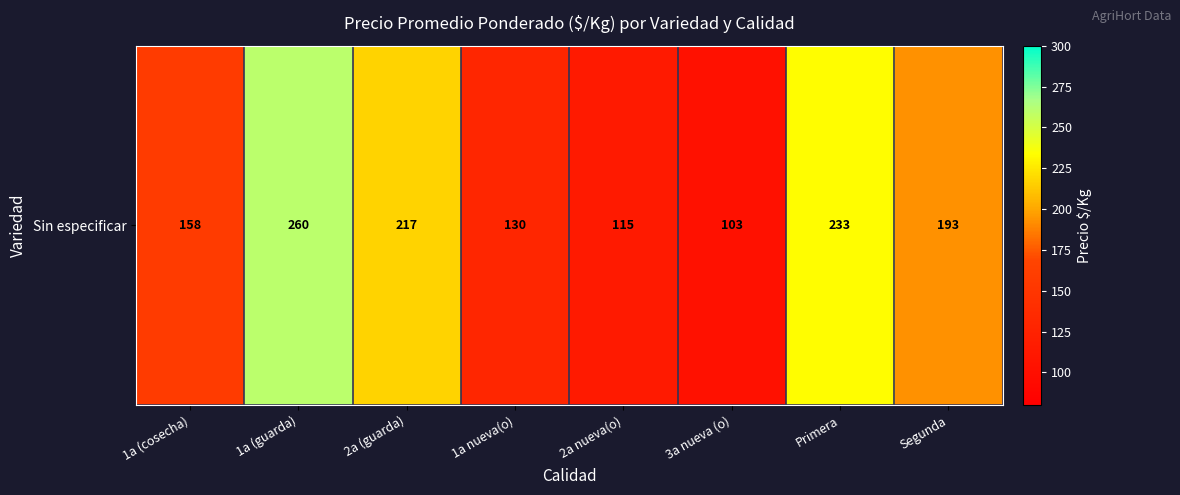

Rank the categories by value from lowest to highest.

3a nueva (o), 2a nueva(o), 1a nueva(o), 1a (cosecha), Segunda, 2a (guarda), Primera, 1a (guarda)